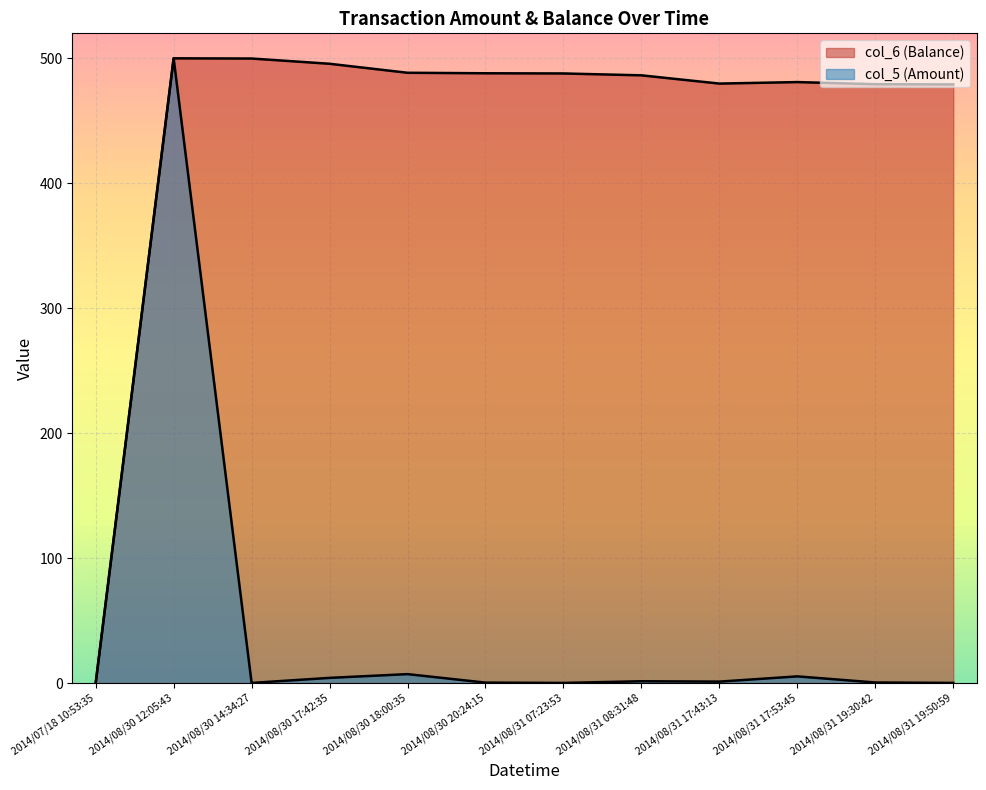

How many lines are shown in the chart?

2